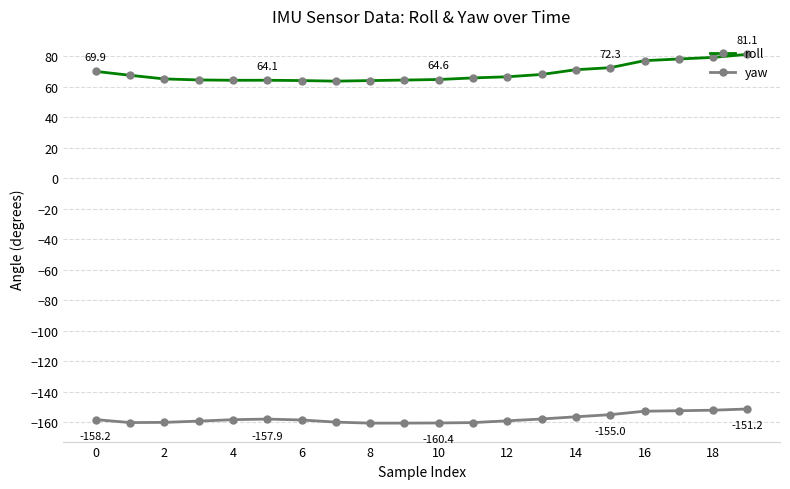

True or false: yaw and roll cross at least once.

False